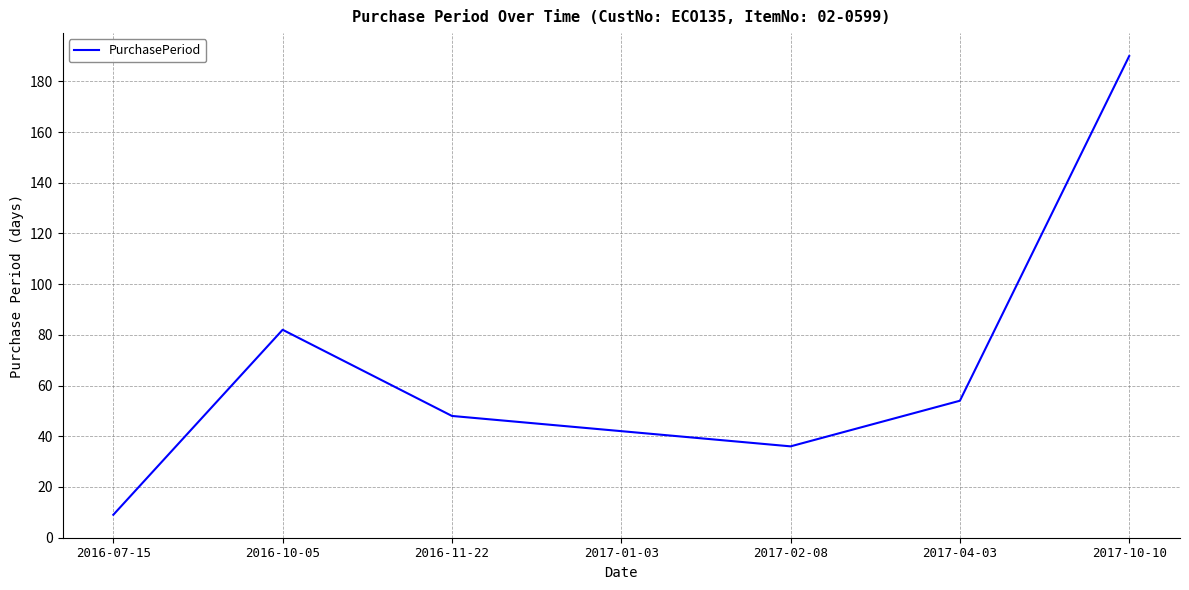

What is the difference between the maximum and minimum values?

181